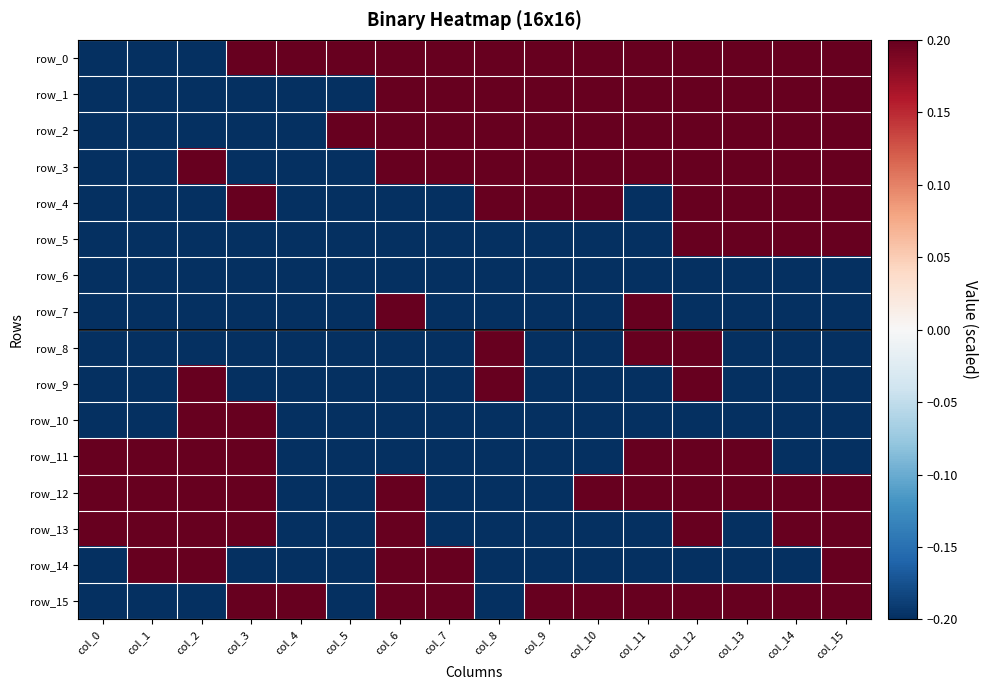

What is the difference between the second highest and second lowest values in the row_9 series?

0.4